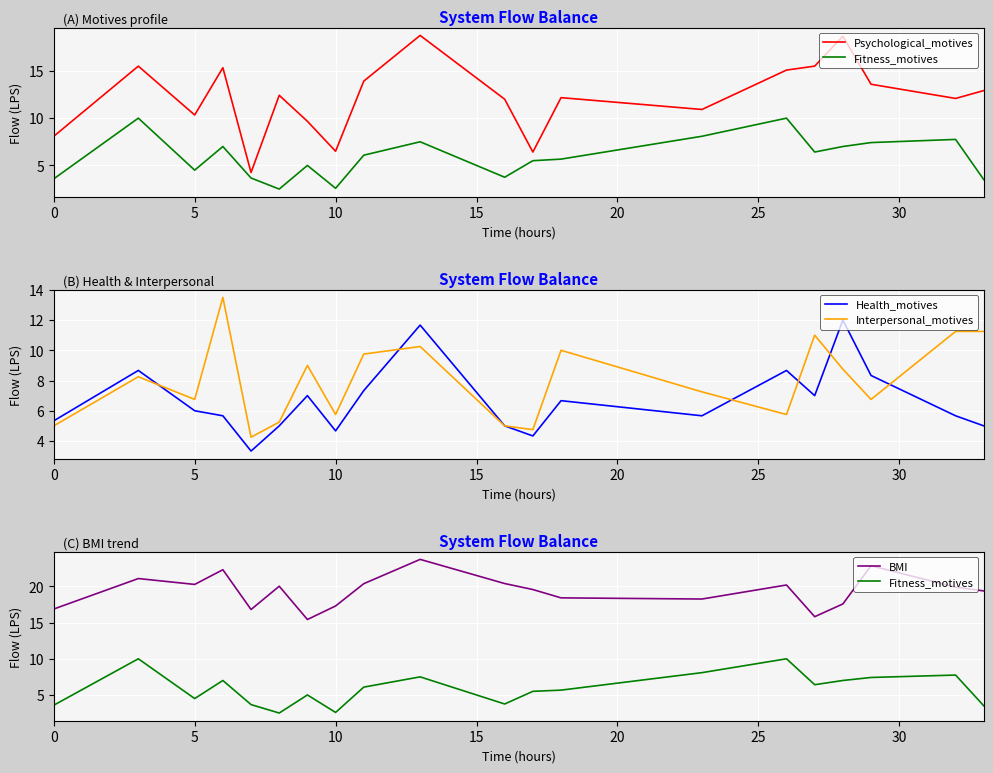

What is the average value of the Fitness_motives series?

5.9